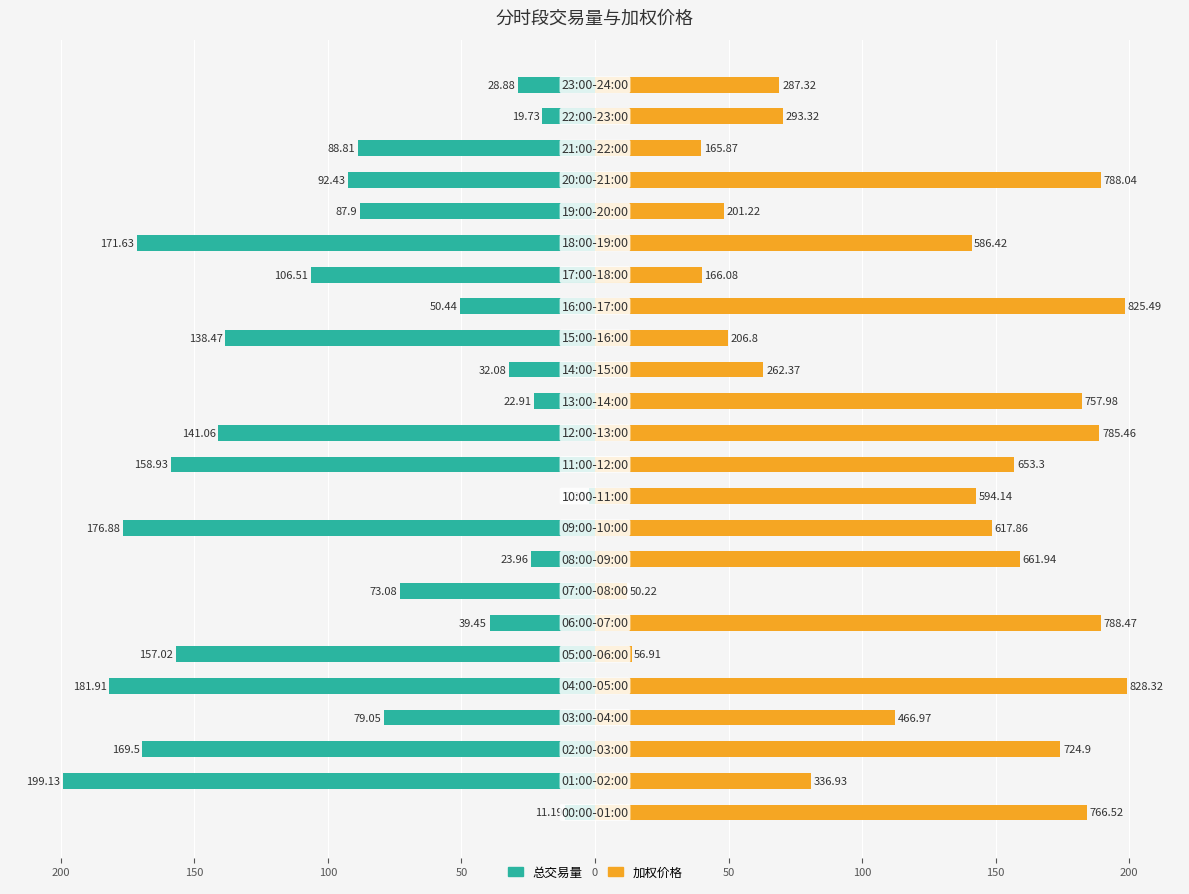

The value of 总交易量 at 19 is -87.9. True or false?

True